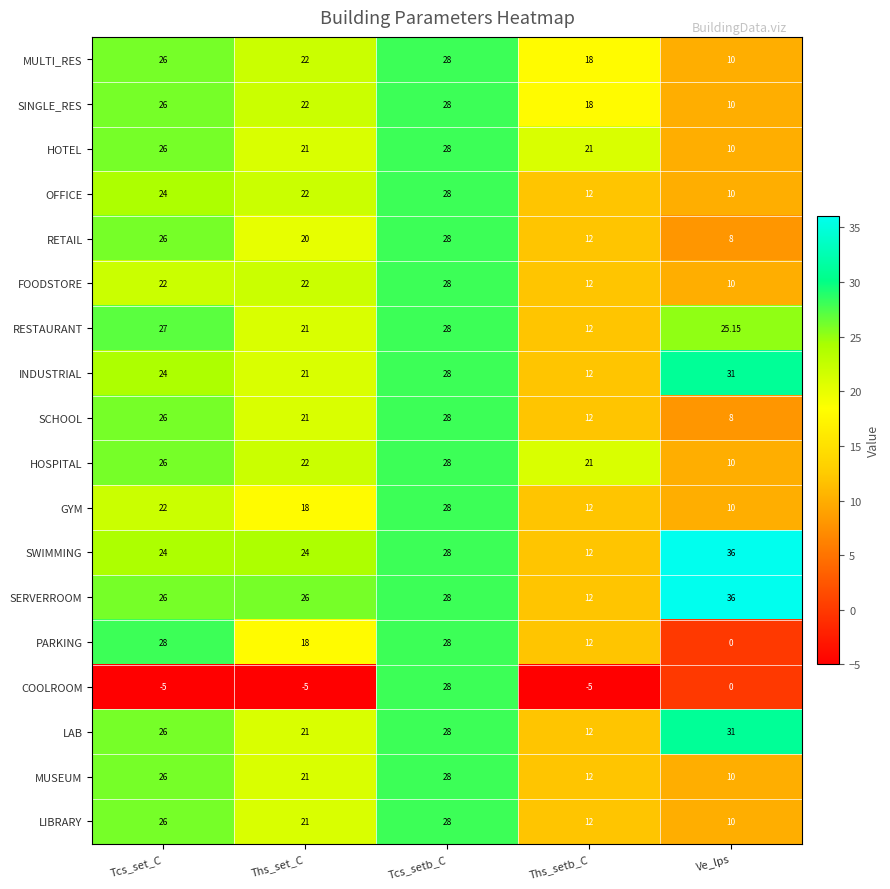

At which category does the chart reach its peak across all series?

Ve_lps